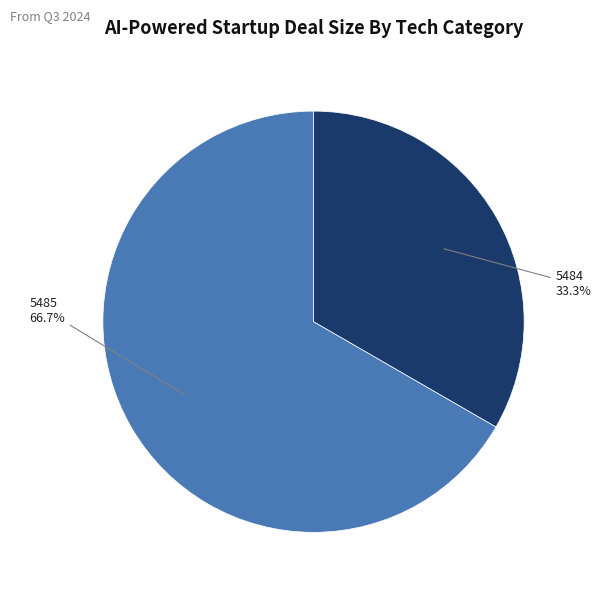

To the nearest percent, what percentage of the pie is 5484?

33%